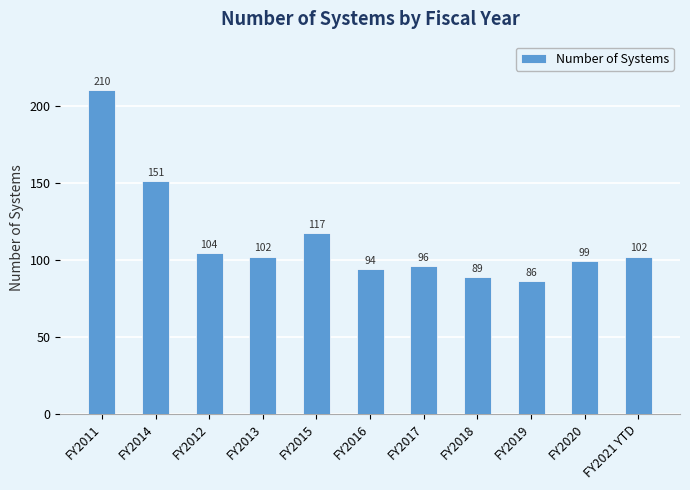

What position from the left is FY2021 YTD?

11